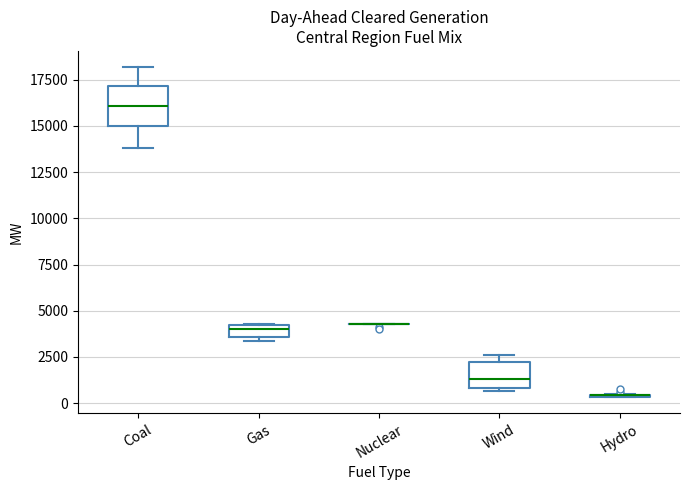

Where is the lower edge of the box for Wind on the y-axis? The values are not printed on the chart, so give them approximately, as read against the axis.

1000